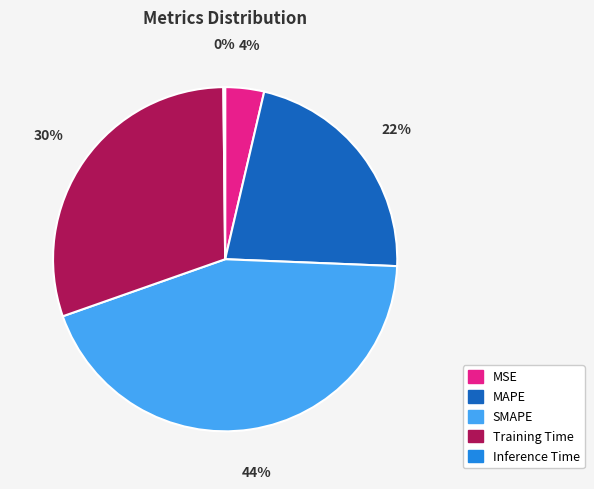

True or false: Training Time accounts for 36% of the total.

False